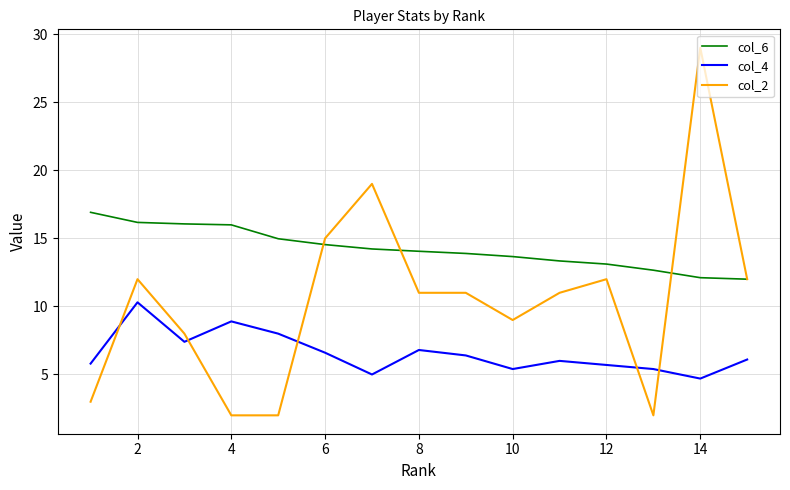

What is the greatest value displayed?

29.0